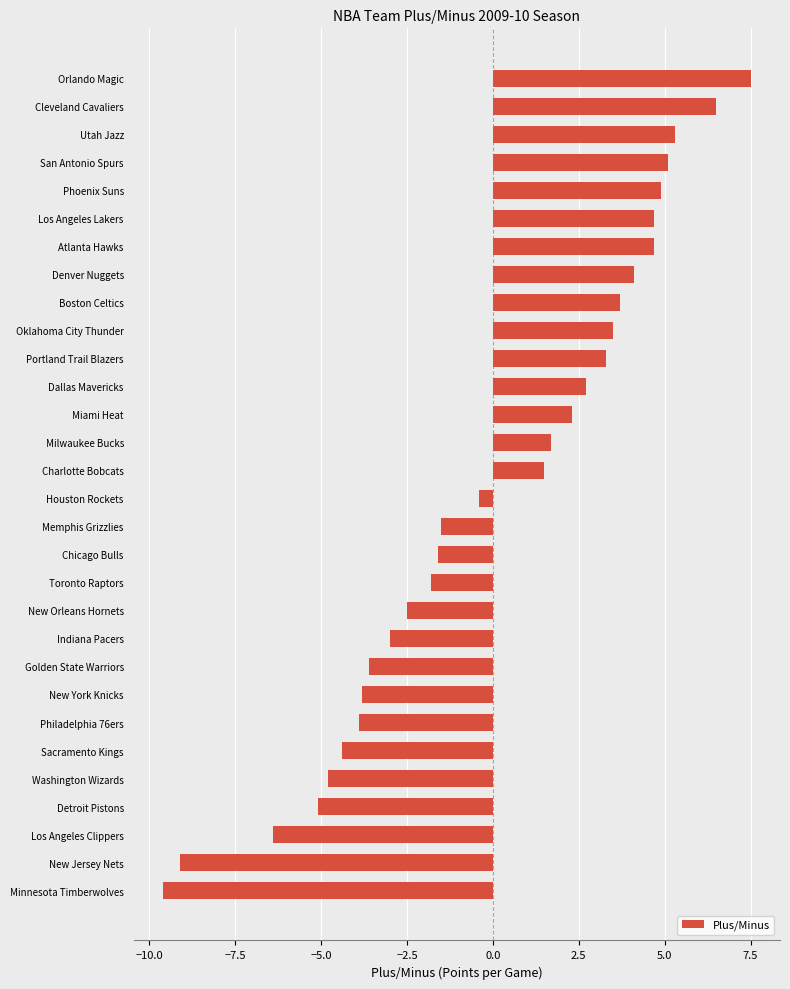

How many distinct data groups are displayed?

1